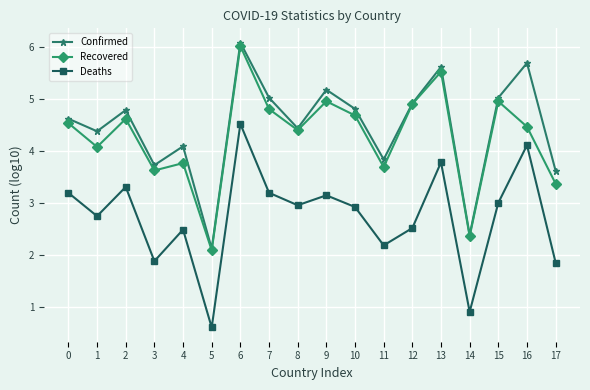

How many interior local peaks does the Confirmed series have?

6